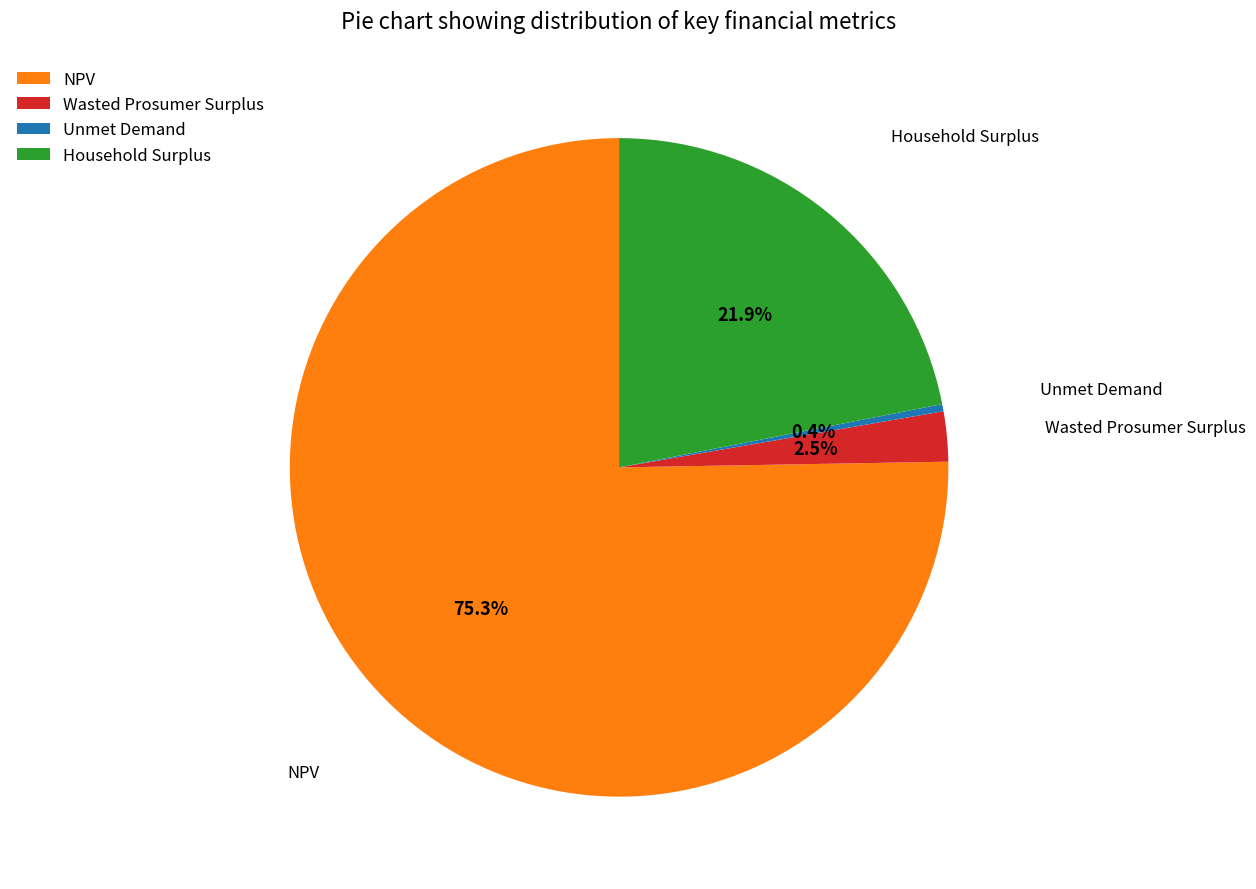

To the nearest percent, what is the average slice percentage?

25%